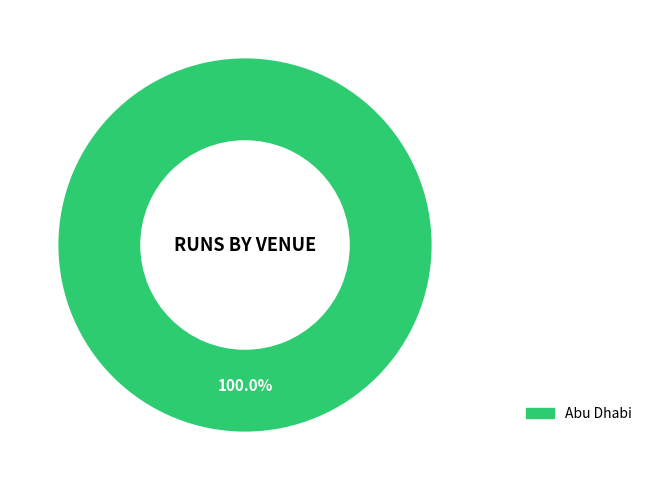

Does Abu Dhabi represent more than half of the total?

Yes